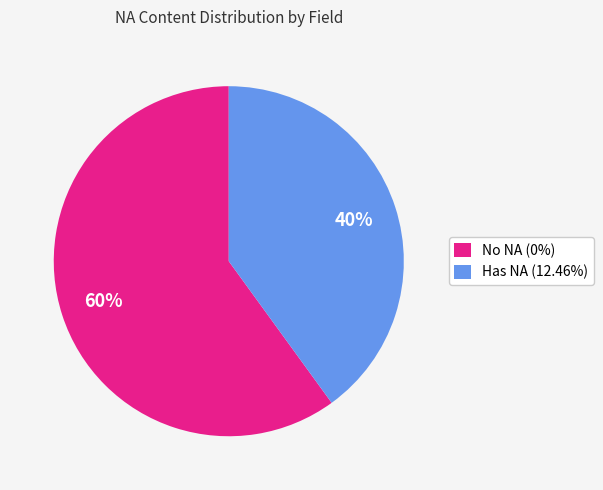

To the nearest percent, what is the average slice percentage?

50%